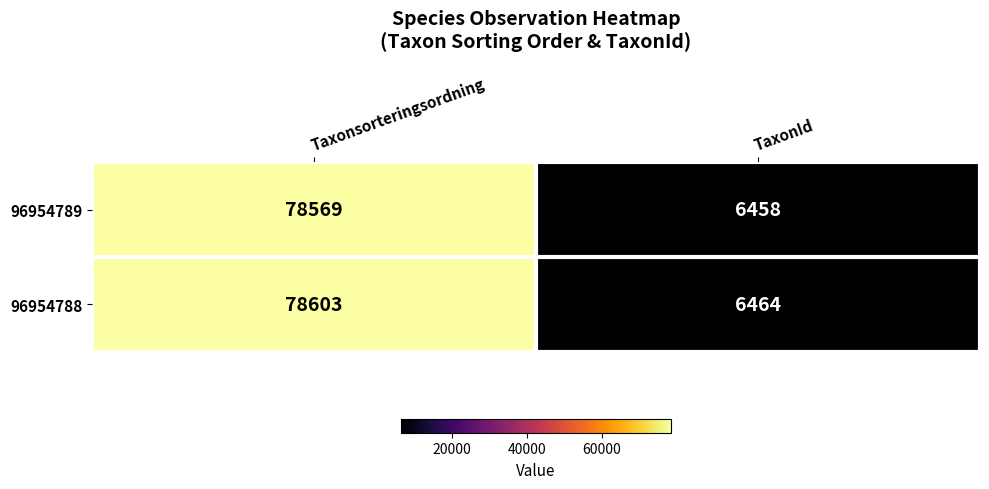

What is the difference between the 96954788 values at Taxonsorteringsordning and TaxonId?

72139